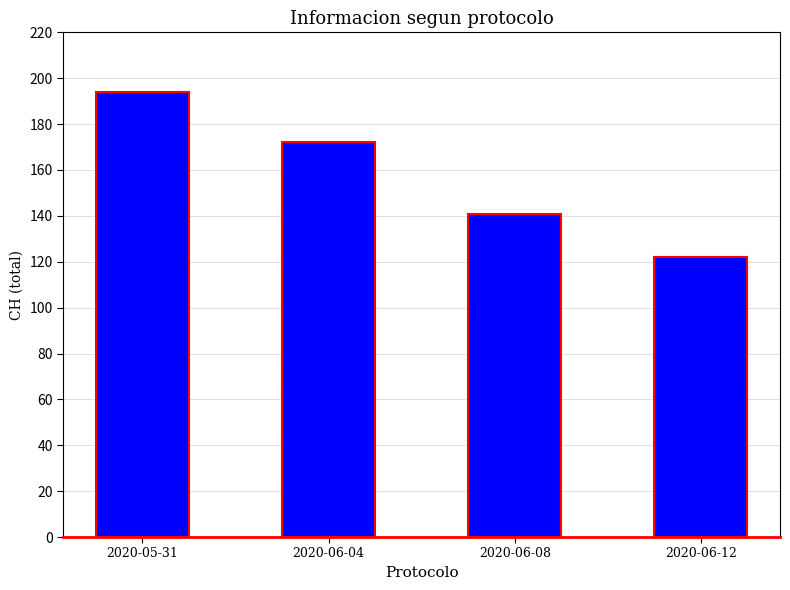

How many bars are there in total?

4